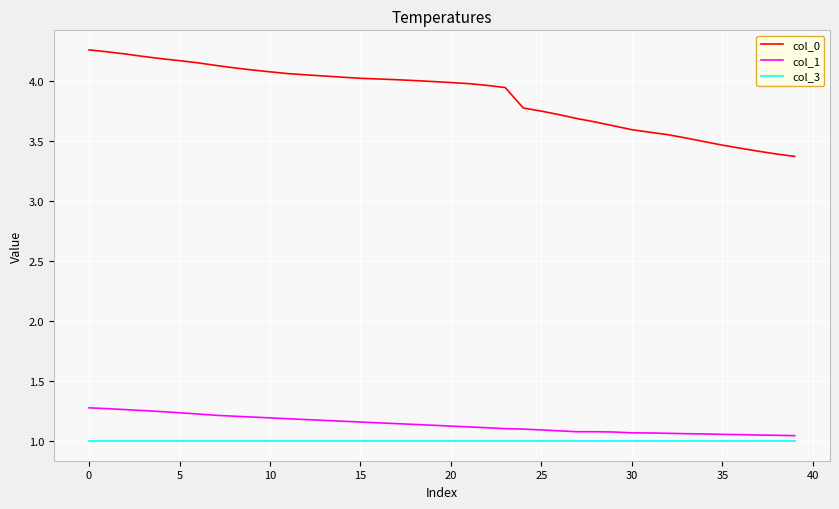

Which series has the largest total across all categories?

col_0